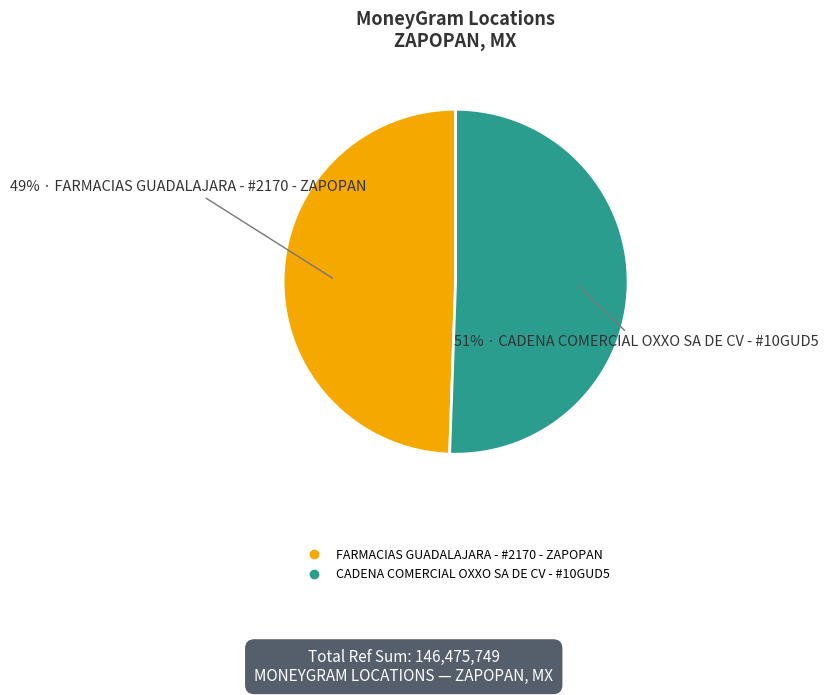

How many slices are in this pie chart?

2